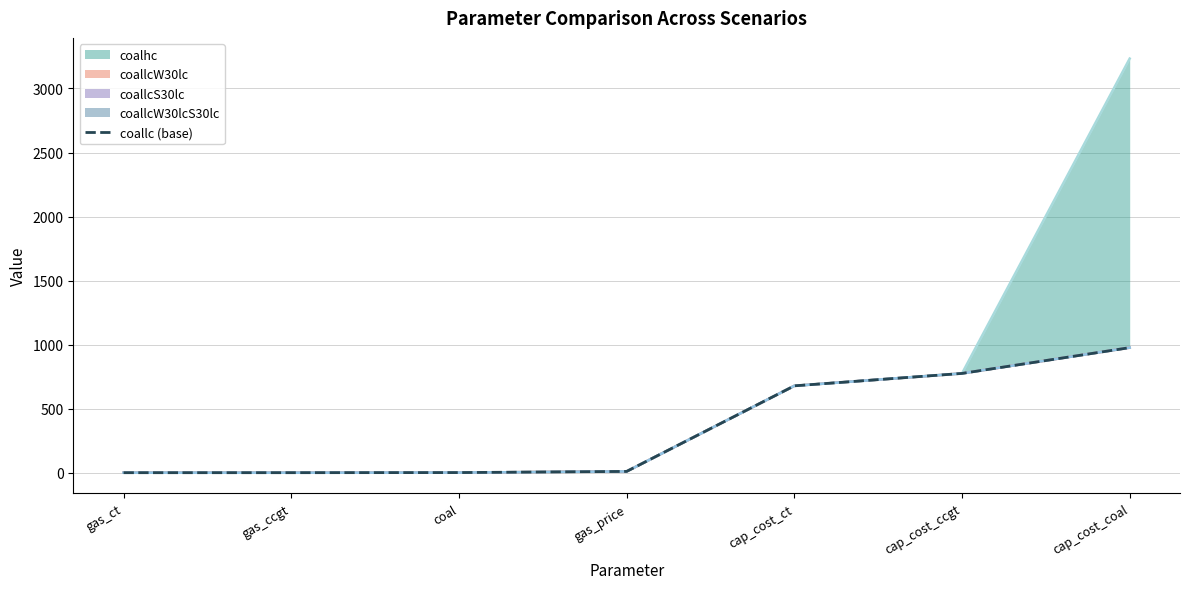

Which label corresponds to the largest value in the chart?

cap_cost_coal